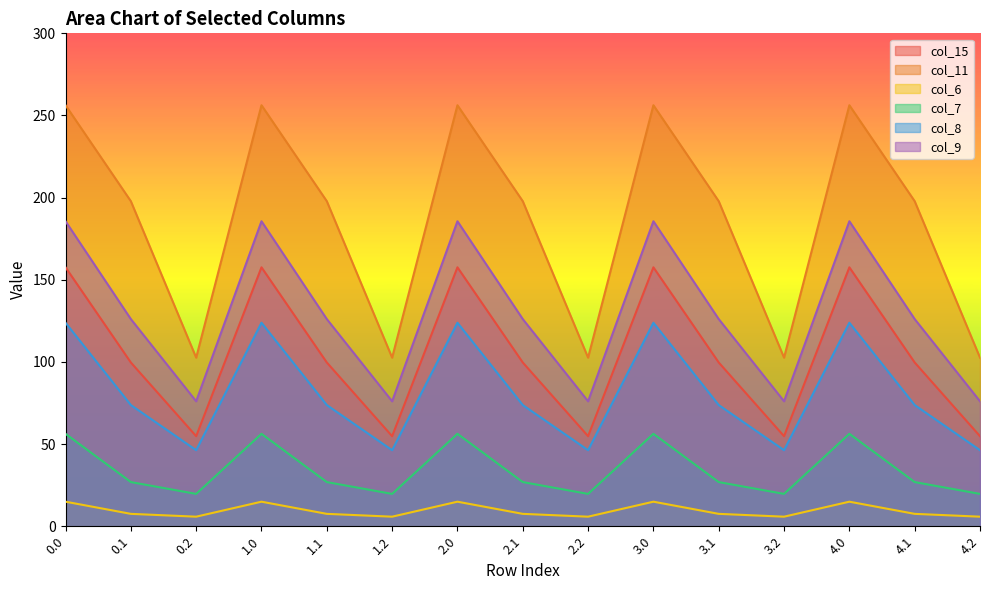

True or false: col_11 and col_9 intersect in this chart.

False